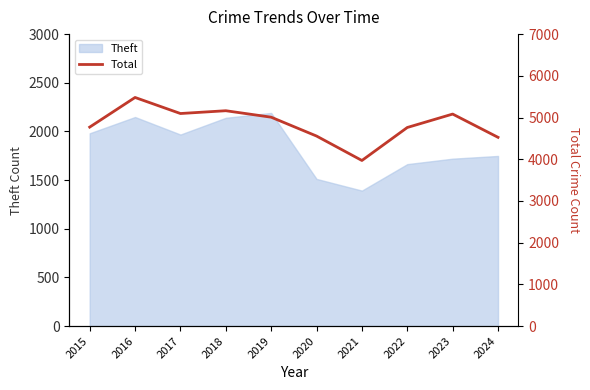

The Theft series shows 3499 at 2019. True or false?

False